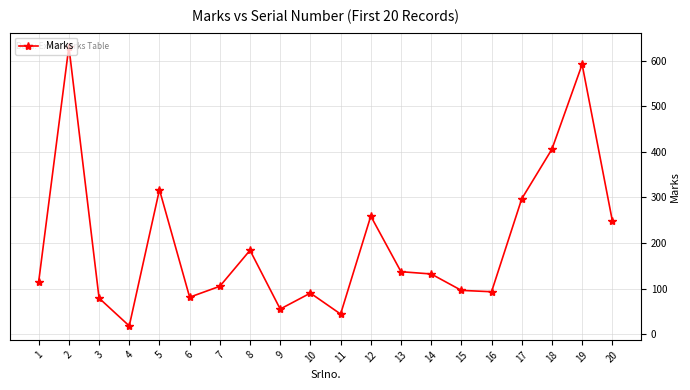

True or false: the data has more than 2 interior local peaks.

True